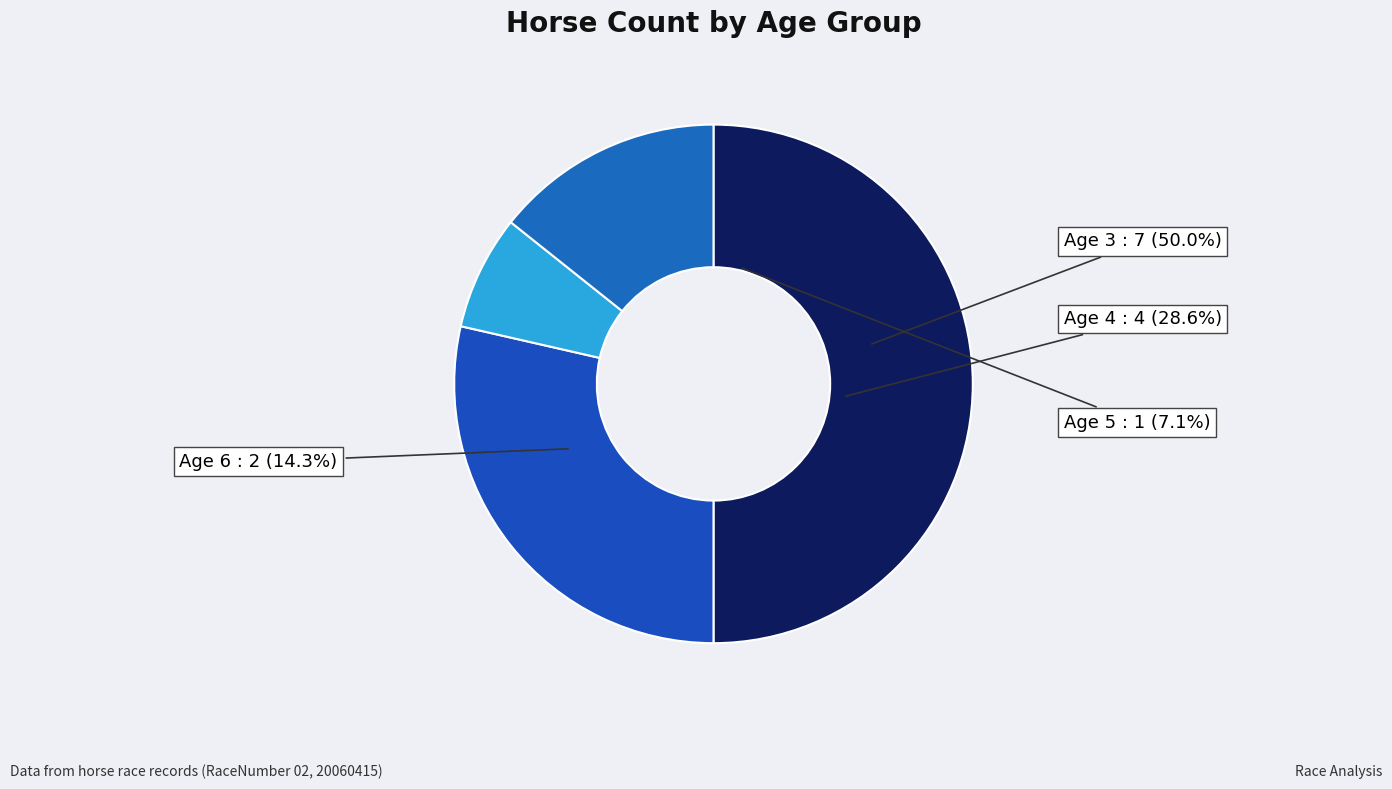

Between Age 4 and Age 3, which is larger?

Age 3